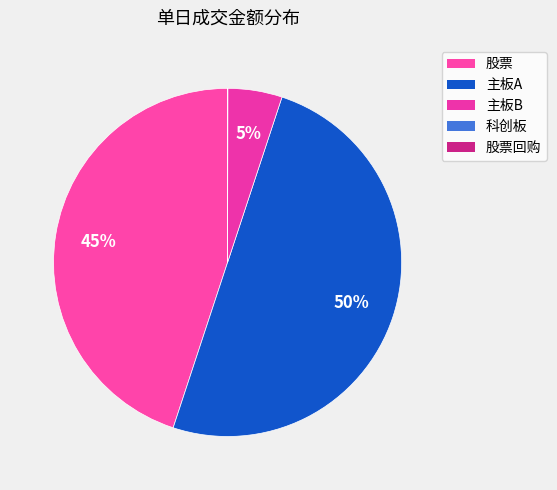

Does any single category account for the majority?

No